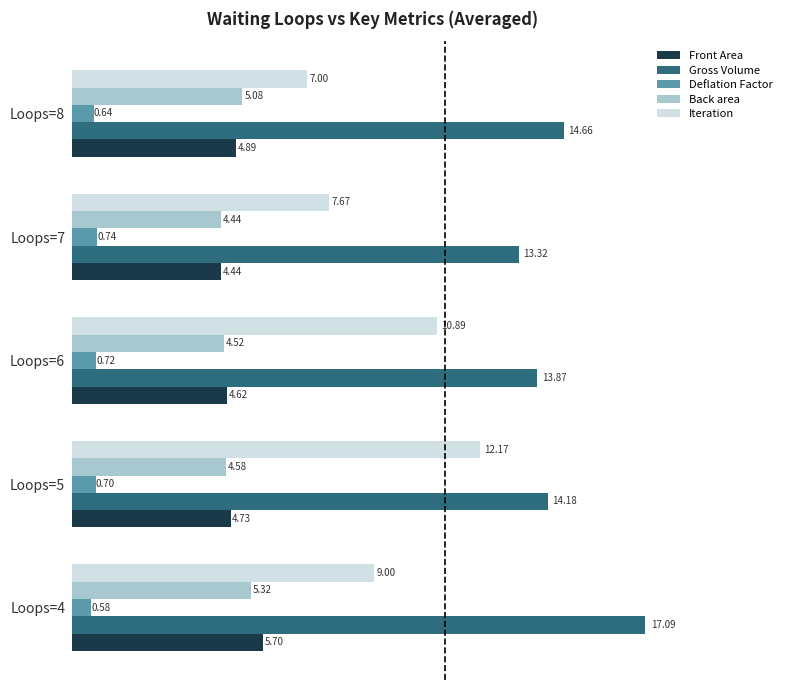

Which series has the largest total across all categories?

Gross Volume